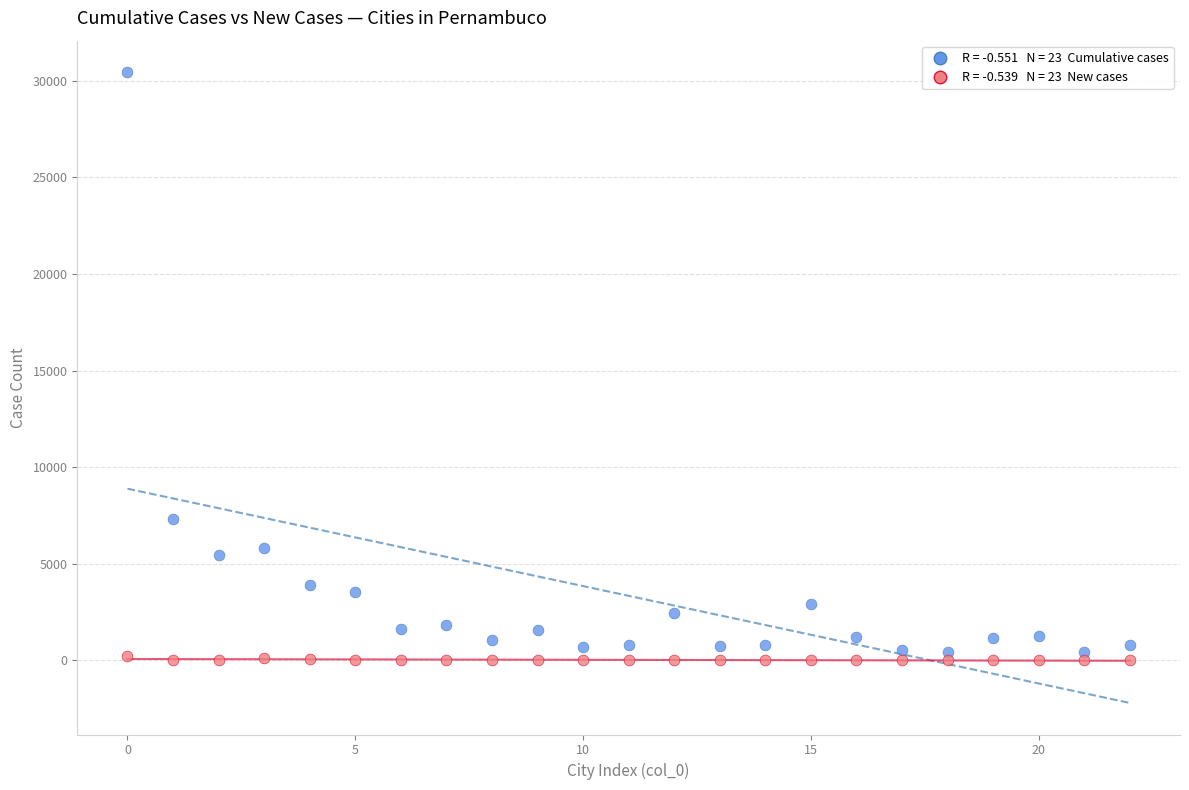

Across all series, what Y value is closest to 15217?

7300